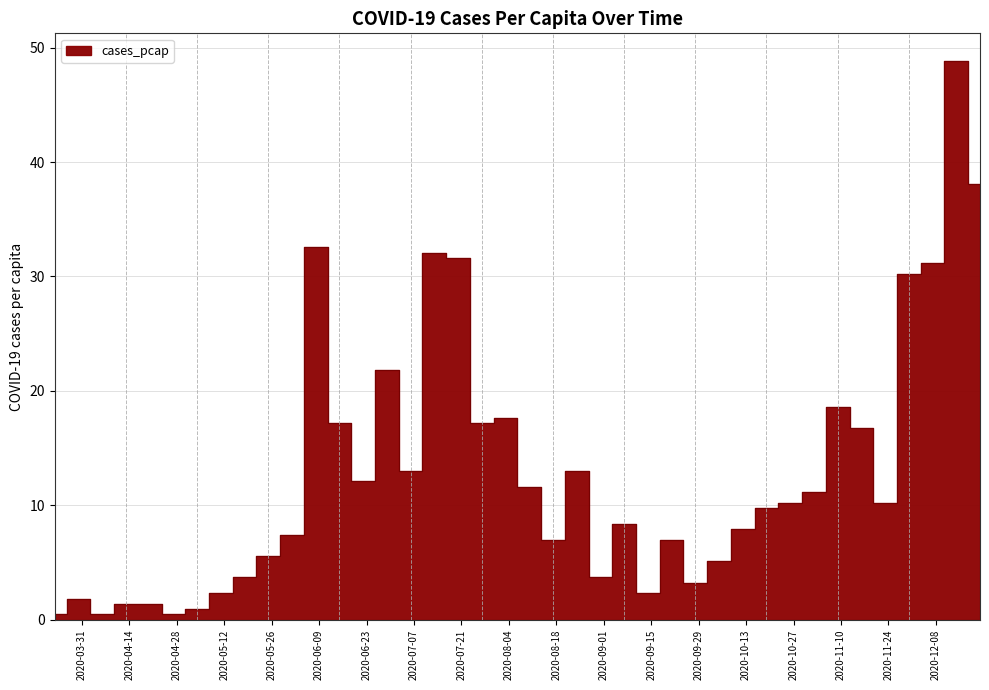

How many interior local peaks (higher than both neighbors) does the data have?

10